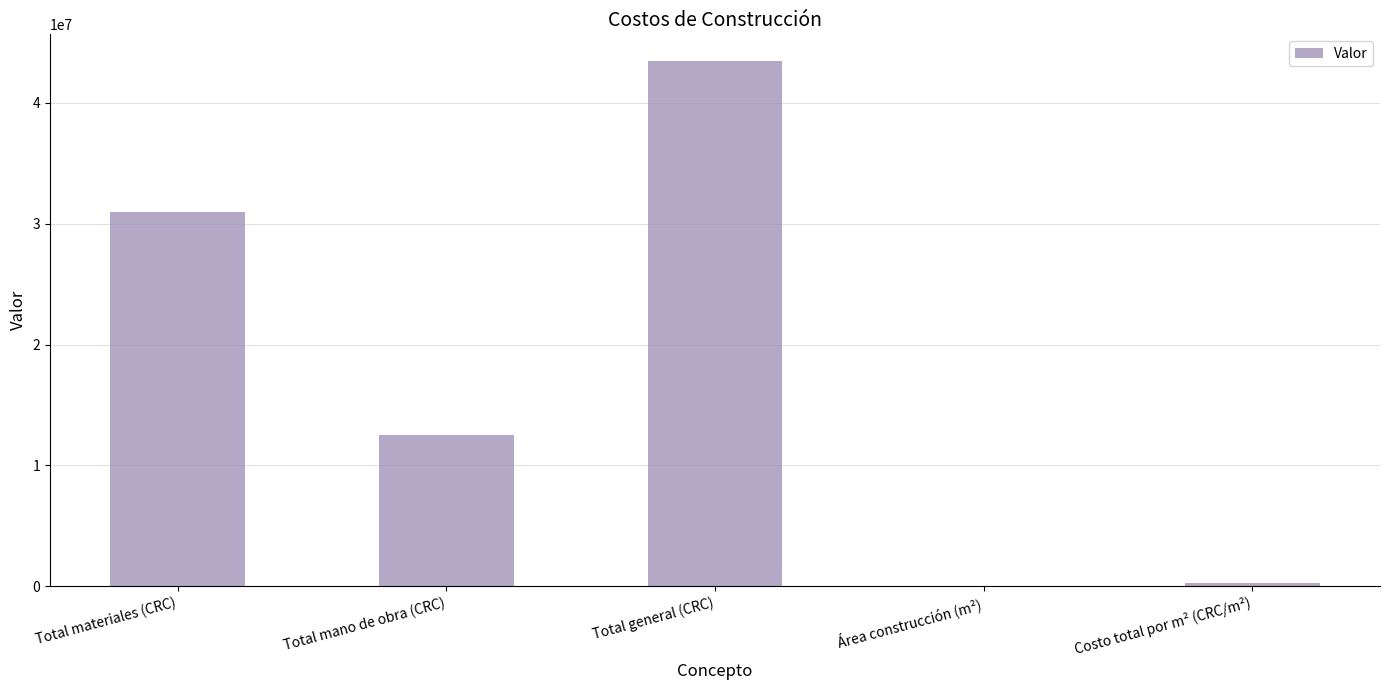

At which category does the chart reach its peak across all series?

Total general (CRC)